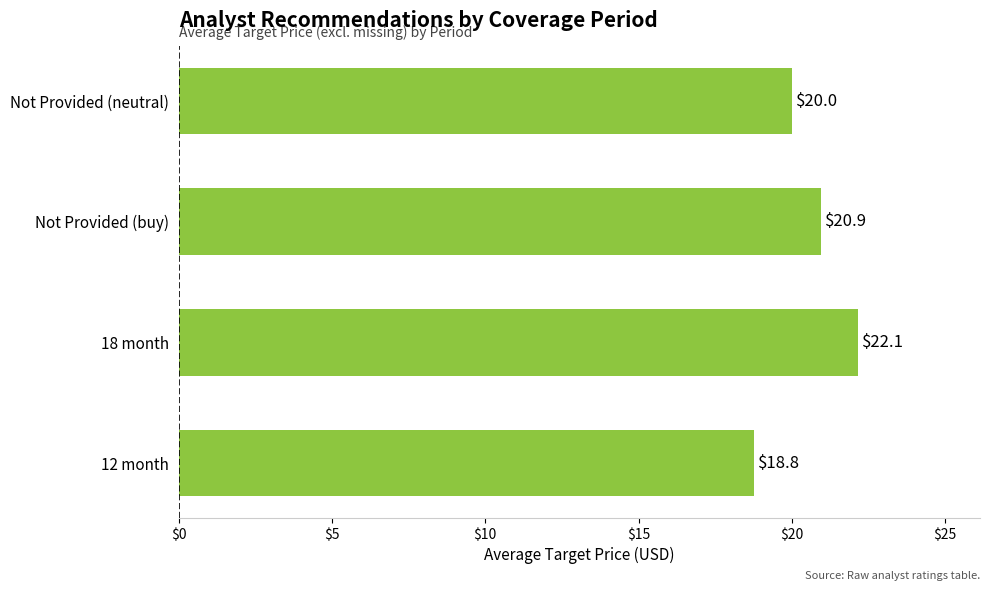

Reading bottom to top, what are all the values shown in this chart?

18.8	22.1	20.9	20.0